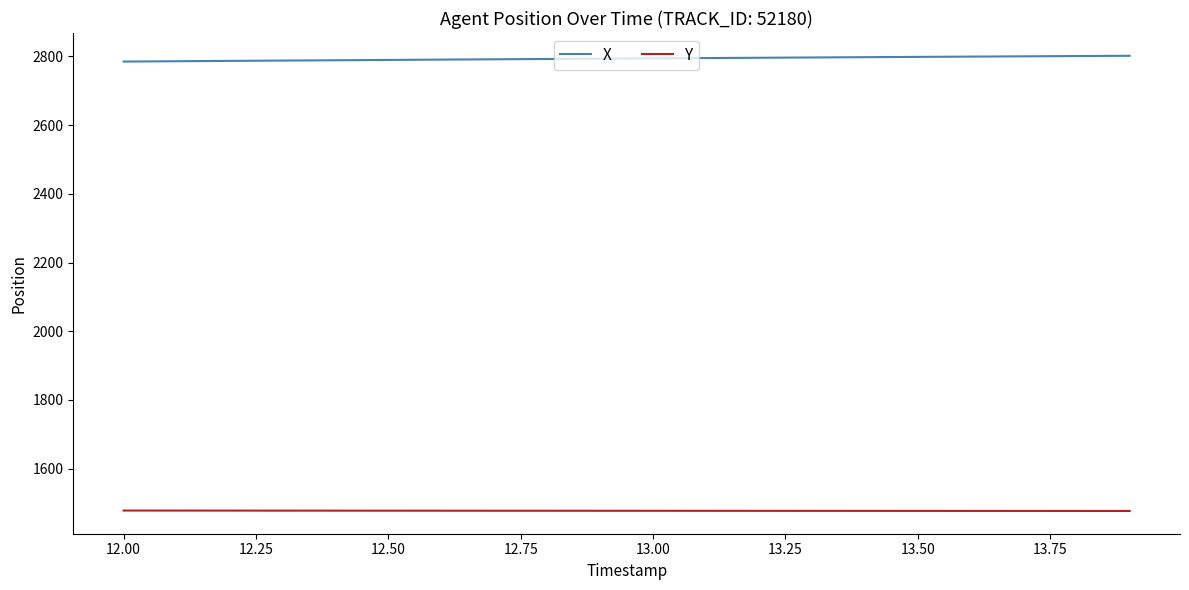

At how many categories does at least one series exceed 2068?

20